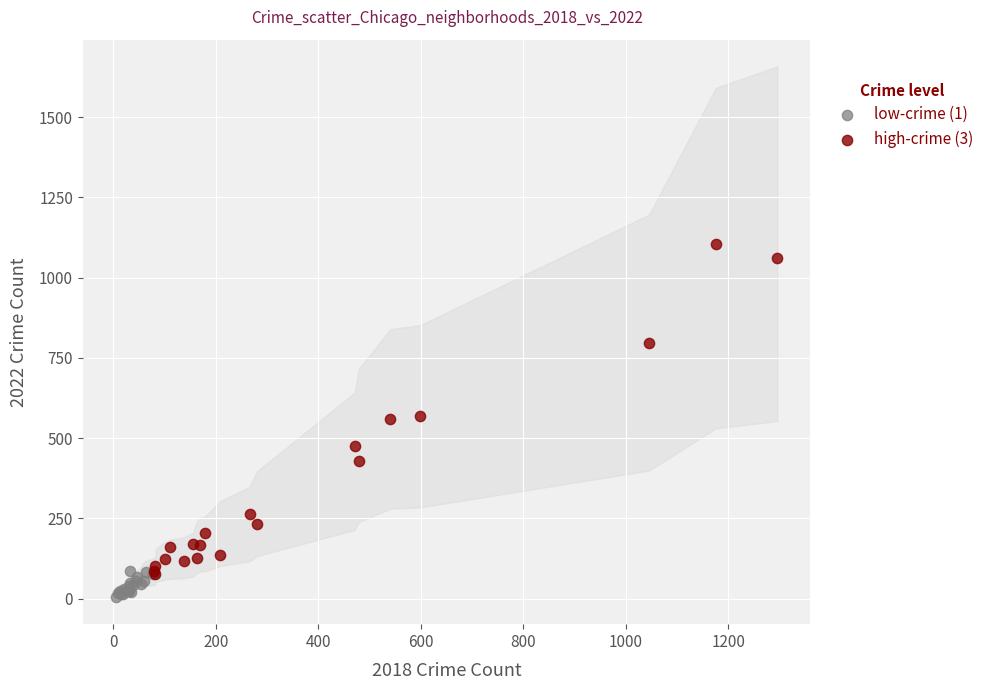

Which series contains the highest Y value?

high-crime (3)